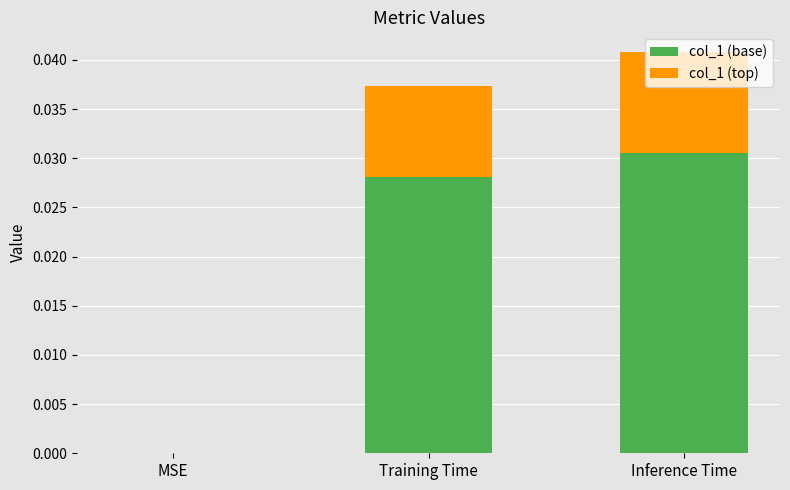

Is it true that col_1 (base) equals 0.0 at Inference Time?

True